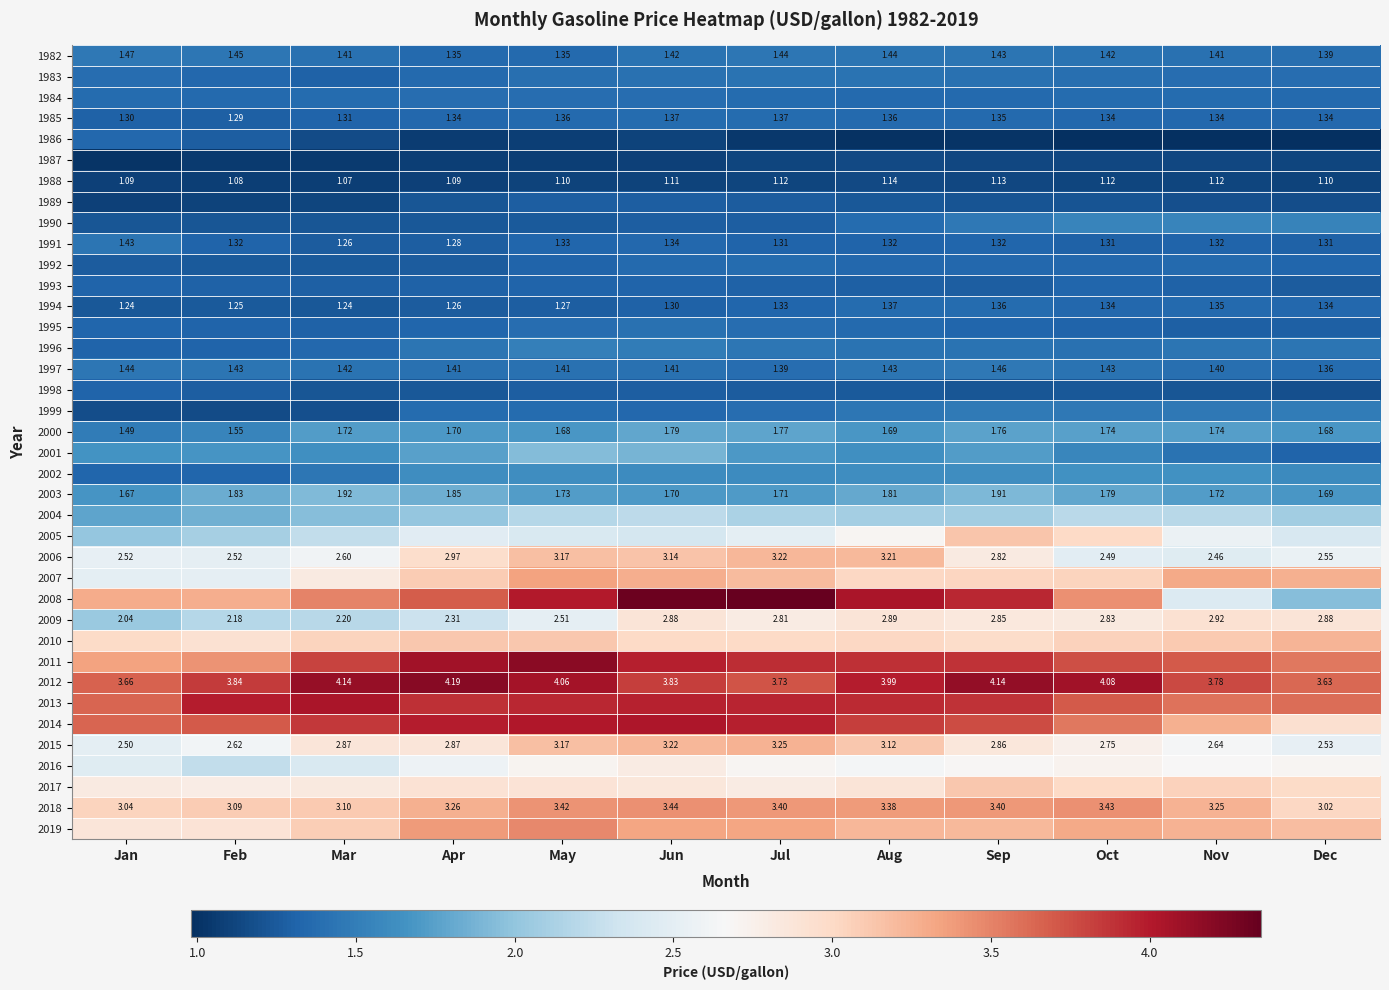

At which label does 2012 reach its peak?

Apr